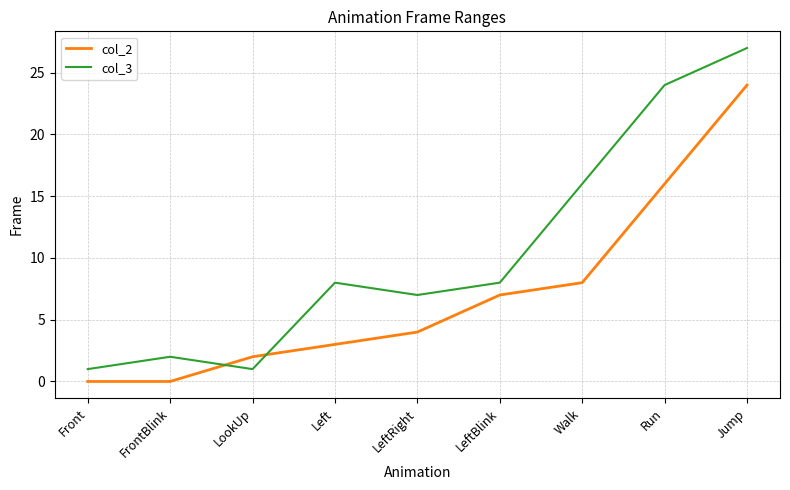

At which label does col_2 reach its peak?

Jump